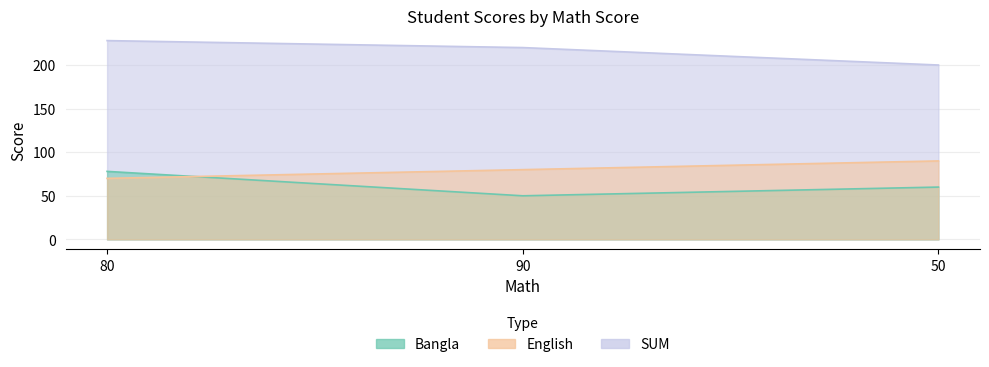

Which category has the highest value across all series?

80